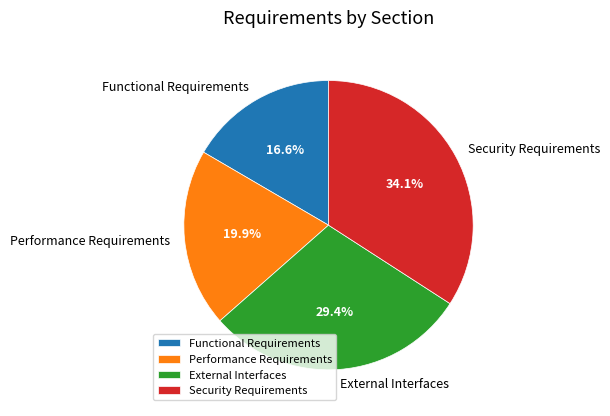

Is there any slice that represents more than half of the pie?

No